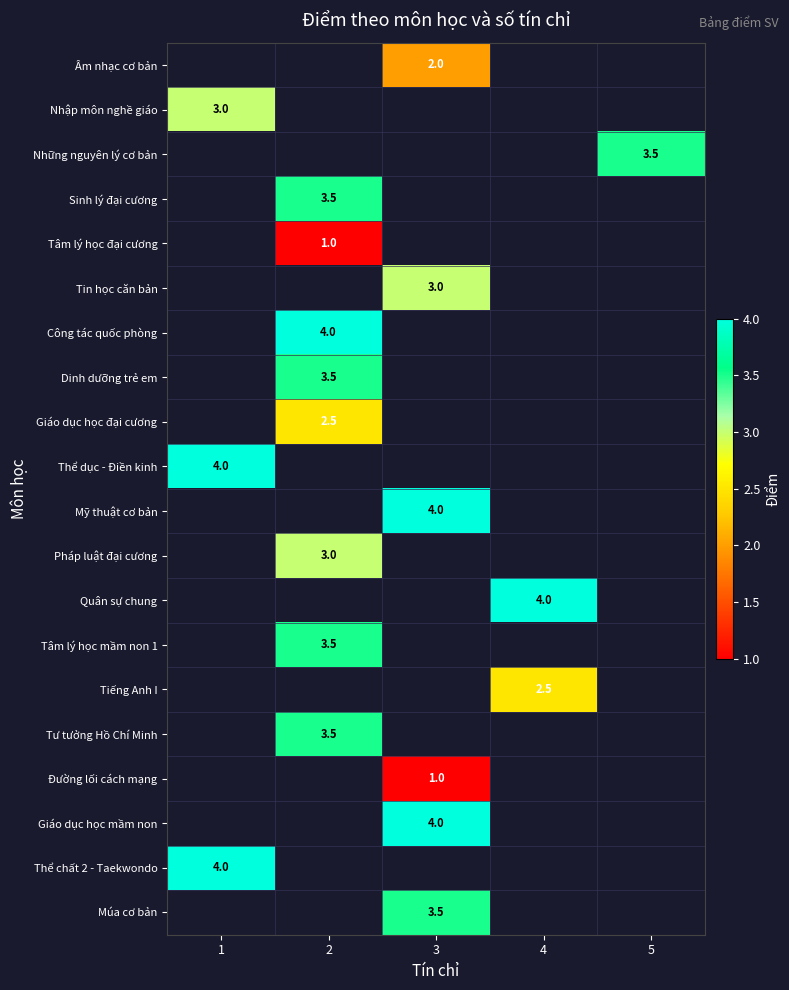

Is it true that Tâm lý học mầm non 1 equals 3.5 at 2?

True